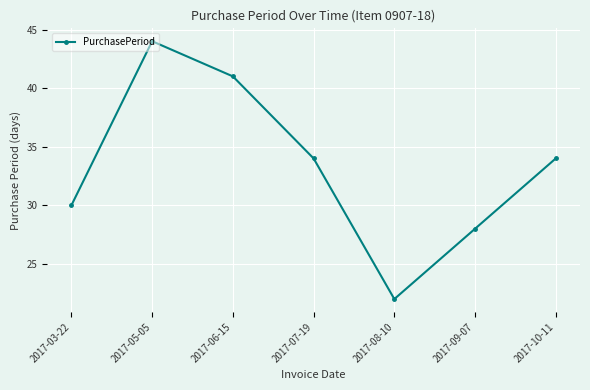

Does the chart have visible grid lines?

Yes